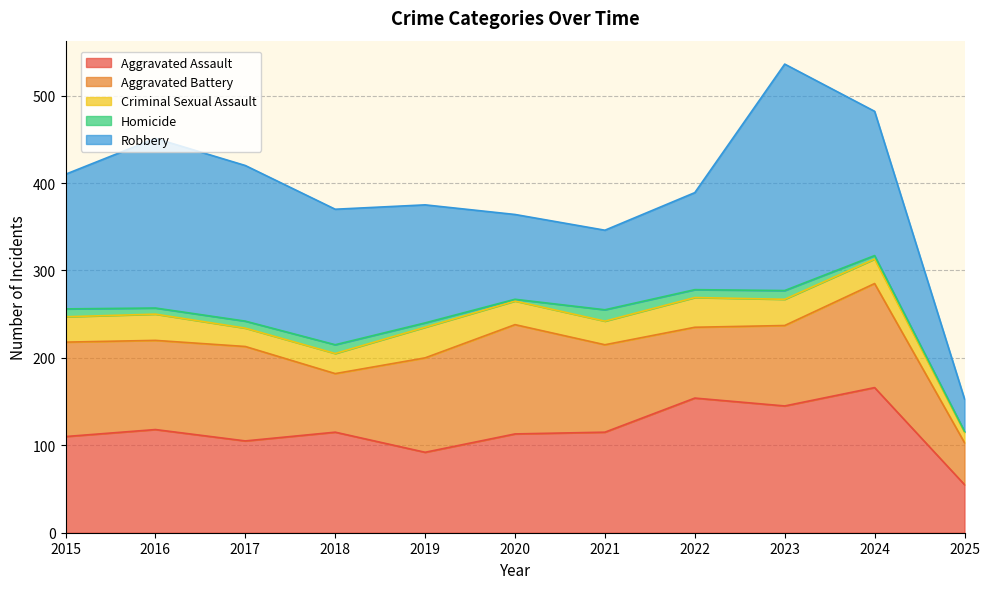

What is the difference between the maximum and minimum values in the Aggravated Assault series?

111